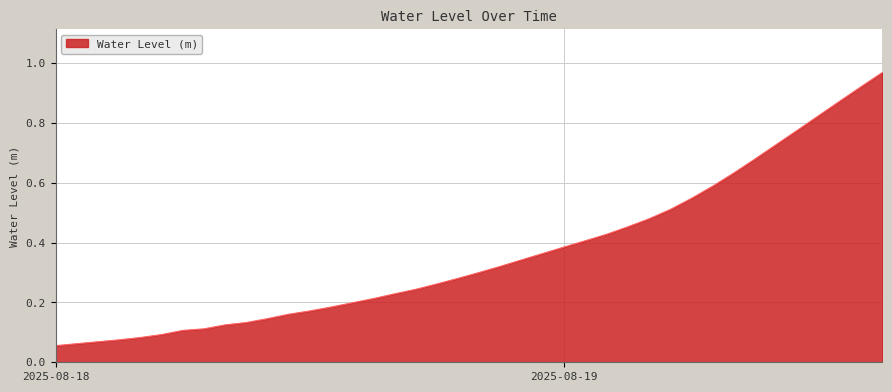

The value at 2025-08-19 is 0.2. True or false?

False